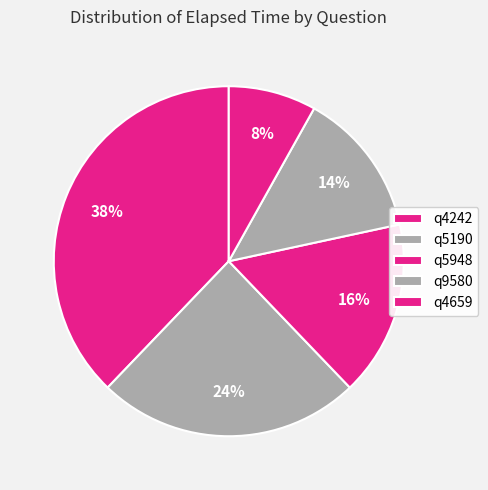

To the nearest percent, what percentage of the pie is q5948?

16%